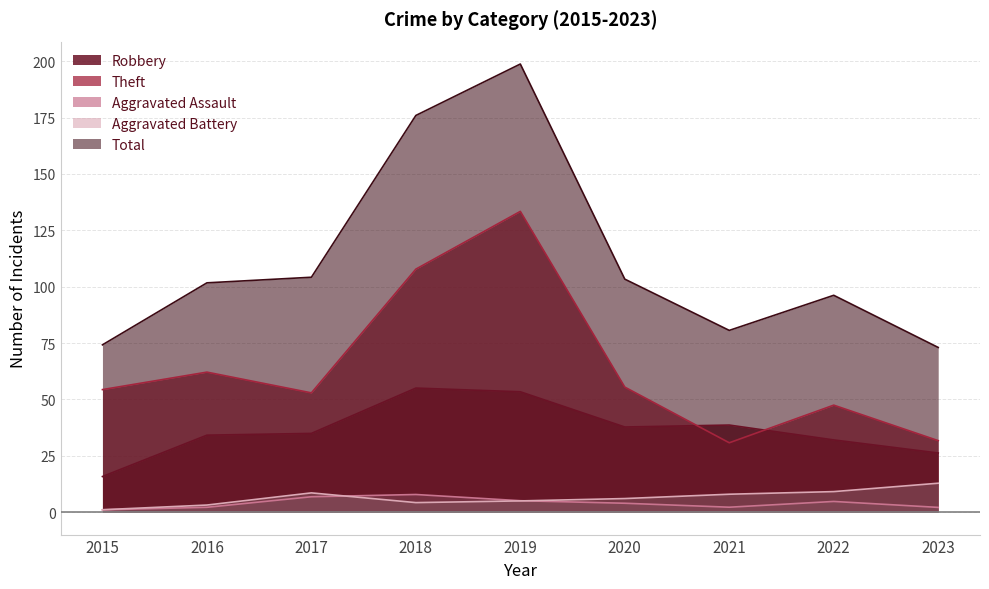

Does the chart have visible grid lines?

Yes